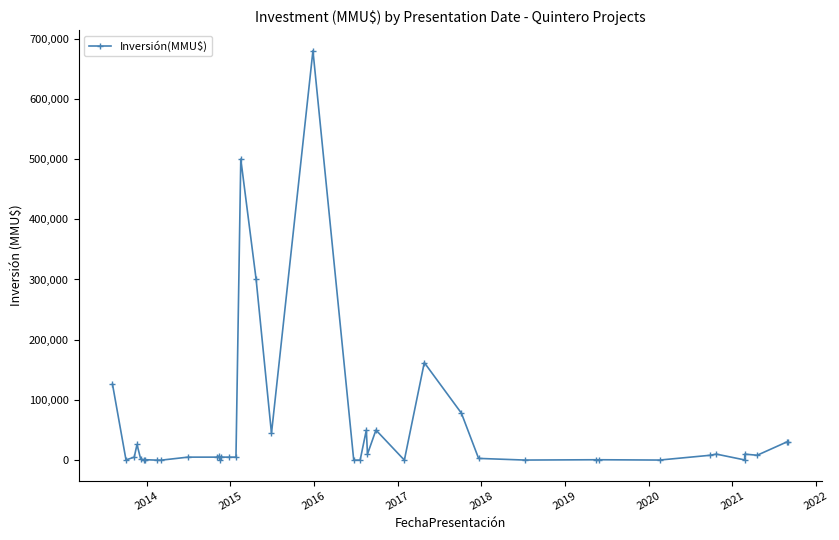

True or false: there are more than 1 points higher than both neighbors.

True